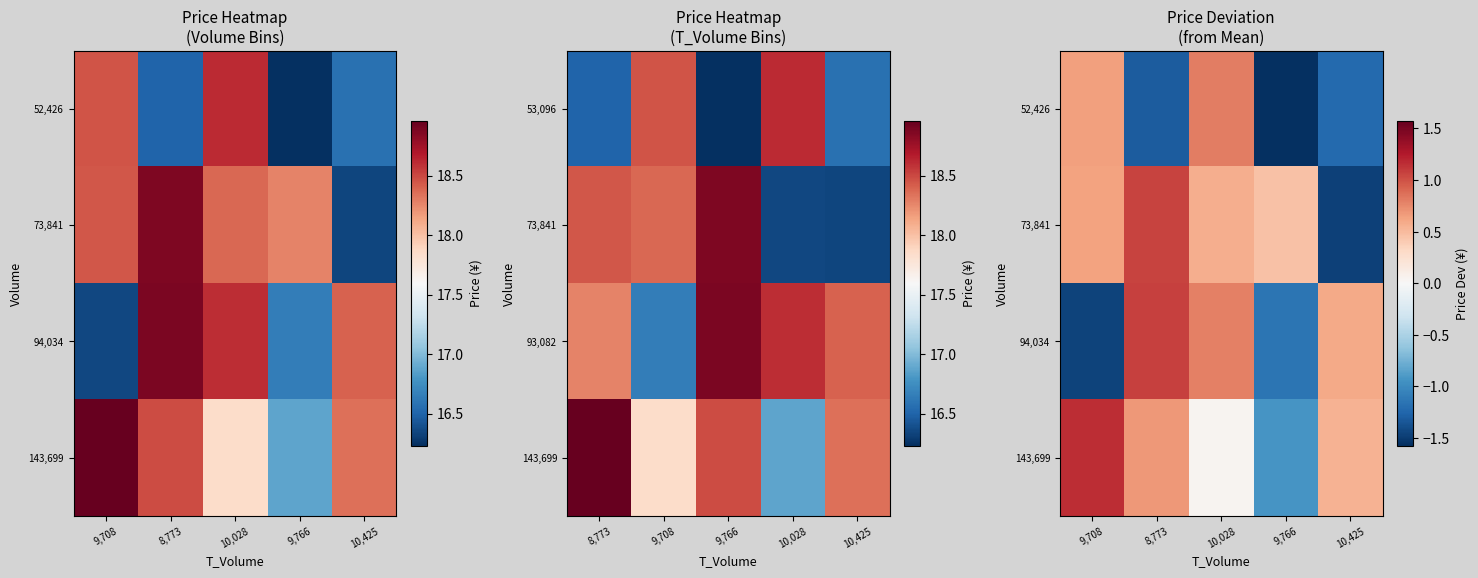

Rank the categories by 94,034 value from lowest to highest.

9,708, 9,766, 10,425, 10,028, 8,773